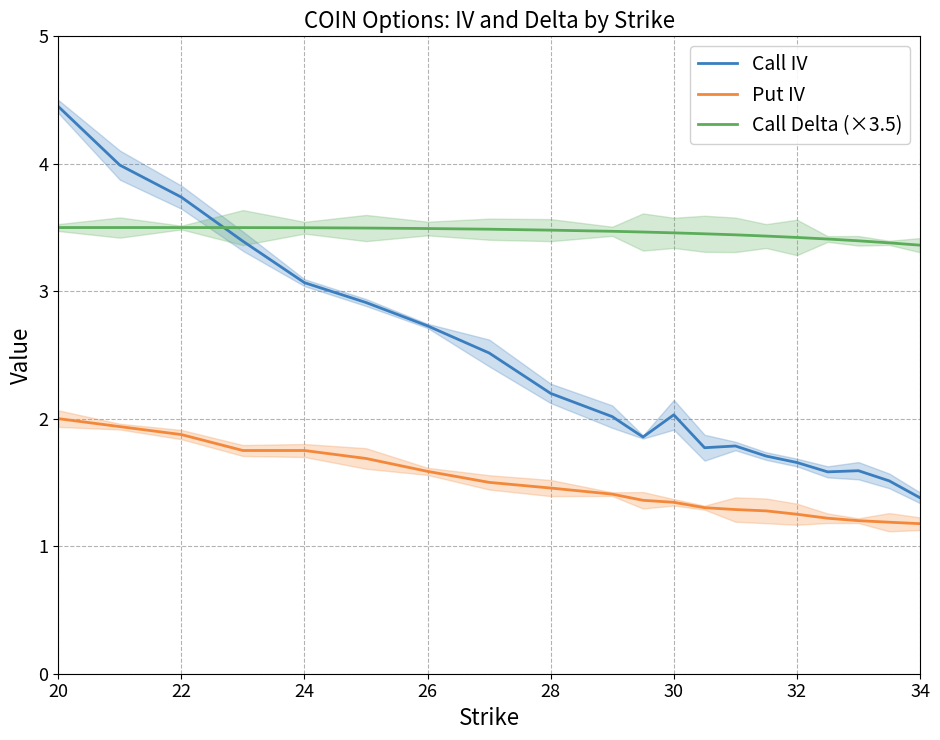

What are all the series names shown in the legend?

Call IV, Put IV, Call Delta (×3.5)